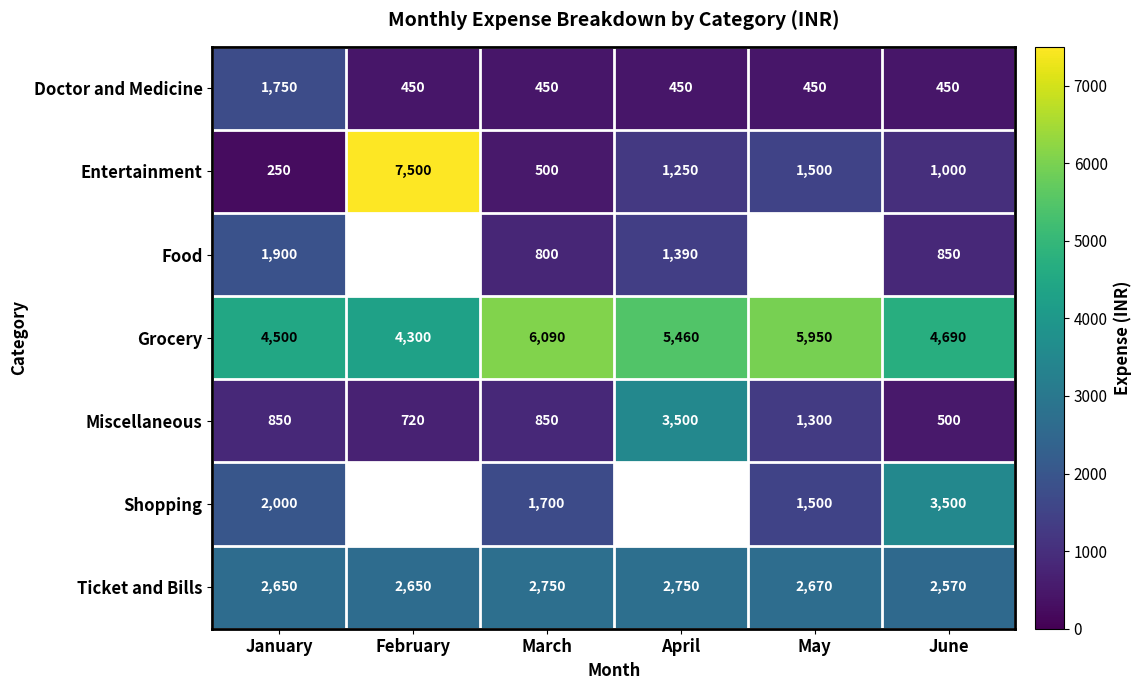

True or false: Food has a value of 1390 at April.

True